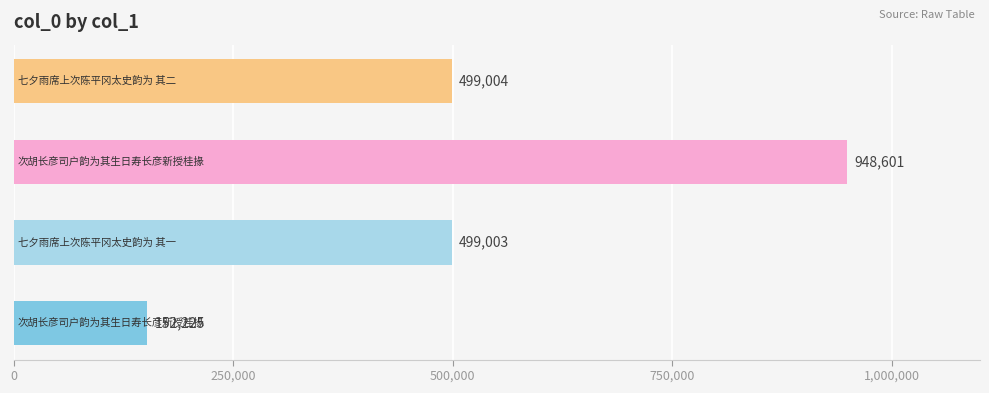

Reading bottom to top, extract all data points from this chart.

152225	499003	948601	499004